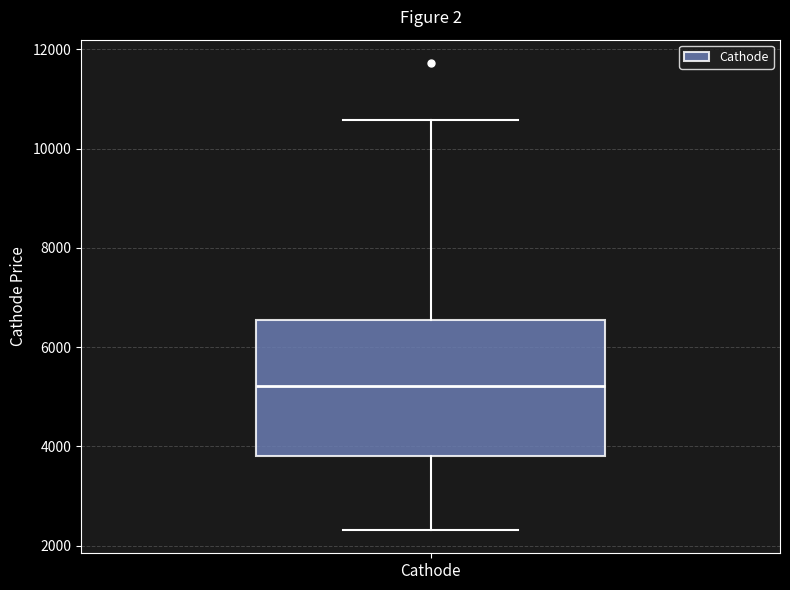

Read this box plot against the y-axis: the position of the median line, the range covered by the box, and the ends of both whiskers. The values are not printed on the chart, so give them approximately, as read against the axis.

median 5200, box 3800 to 6600, whiskers 2400 to 10600